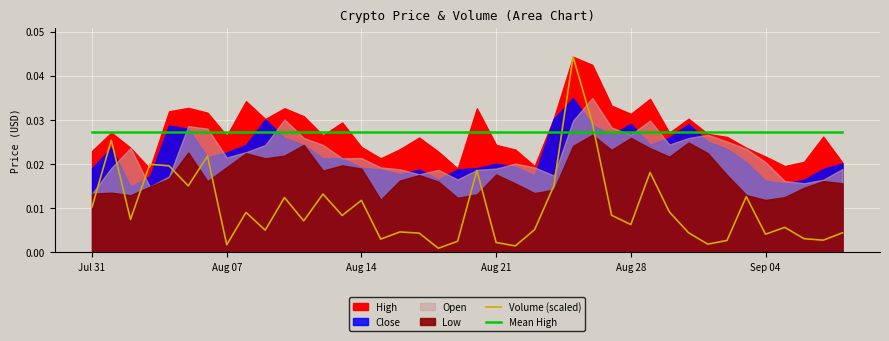

How many times do Volume (scaled) and Mean High cross each other?

2